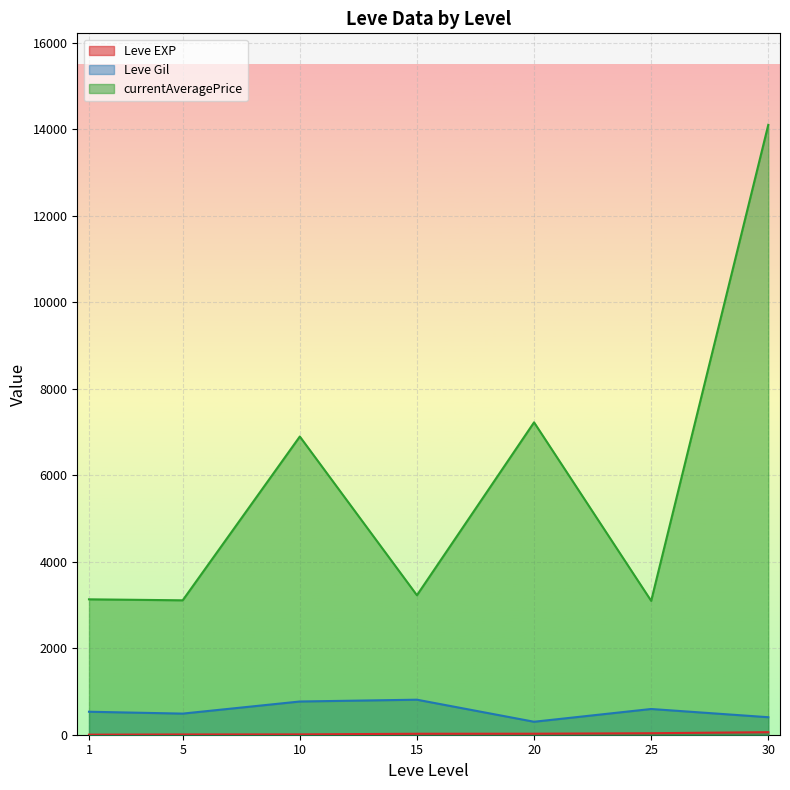

What value does the Leve EXP series have at 25, to the nearest 5?

25